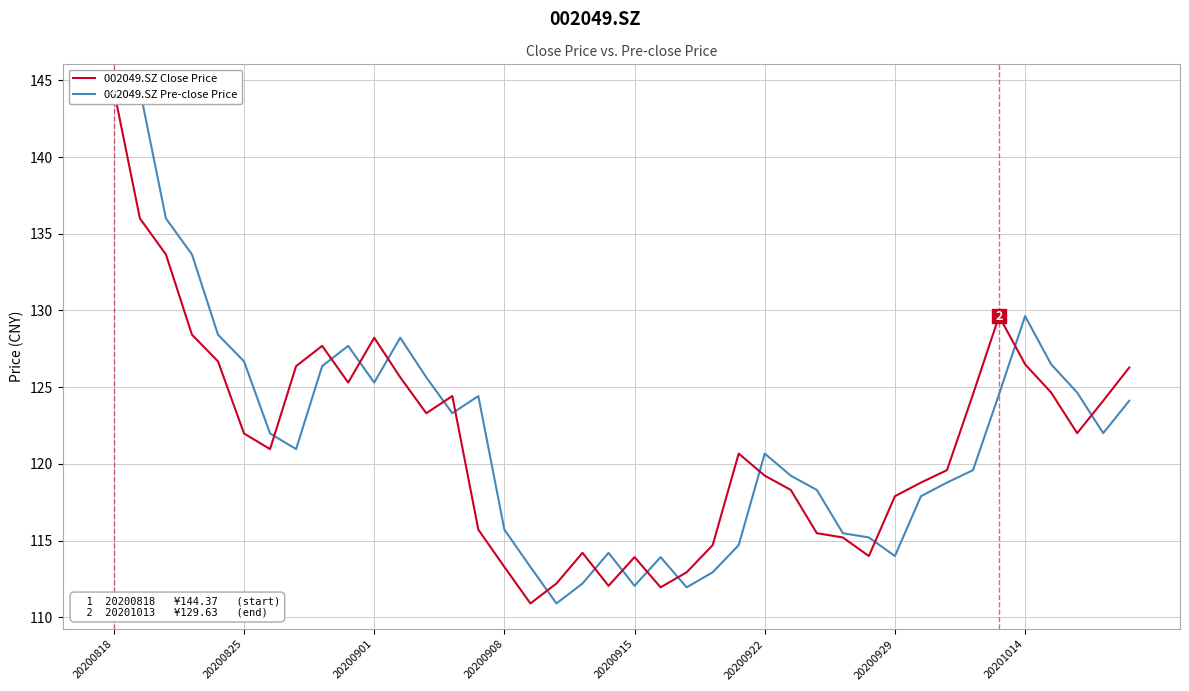

Reading left to right, what are all the values shown in this chart?

002049.SZ Close Price: 144.4	136.0	133.7	128.4	126.7	122.0	121.0	126.4	127.7	125.3	128.2	125.6	123.3	124.4	115.7	113.3	110.9	112.2	114.2	112.0	113.9	112.0	112.9	114.7	120.7	119.2	118.3	115.5	115.2	114.0	117.9	118.8	119.6	124.5	129.6	126.5	124.7	122.0	124.1	126.3
002049.SZ Pre-close Price: 143.9	144.4	136.0	133.7	128.4	126.7	122.0	121.0	126.4	127.7	125.3	128.2	125.6	123.3	124.4	115.7	113.3	110.9	112.2	114.2	112.0	113.9	112.0	112.9	114.7	120.7	119.2	118.3	115.5	115.2	114.0	117.9	118.8	119.6	124.5	129.6	126.5	124.7	122.0	124.1